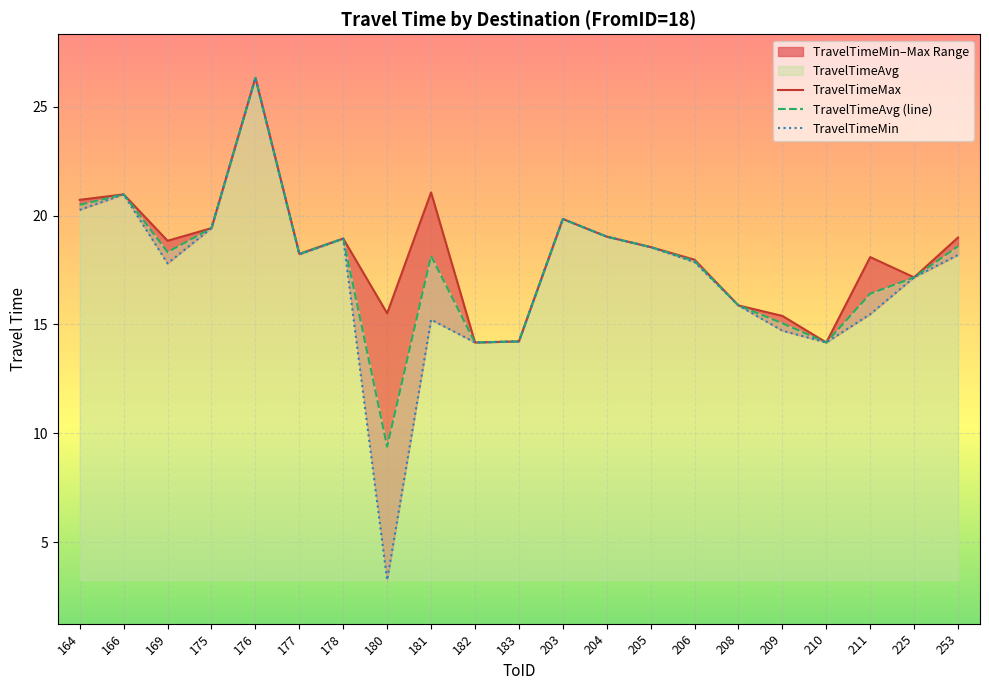

At which category does TravelTimeAvg (line) reach its first local peak?

166